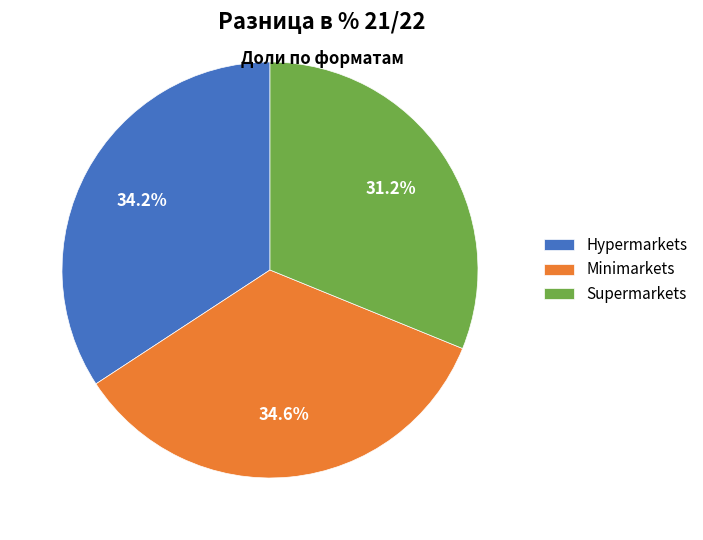

What is the total percentage of Minimarkets and Hypermarkets?

68.8%